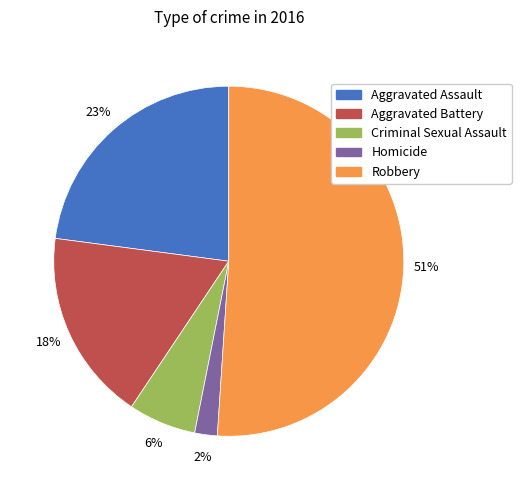

True or false: Homicide accounts for 2% of the total.

True